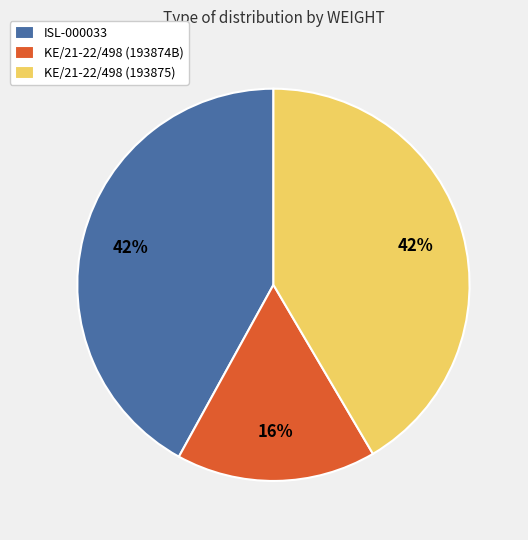

To the nearest percent, what is the difference between the largest and smallest slice percentages?

26%